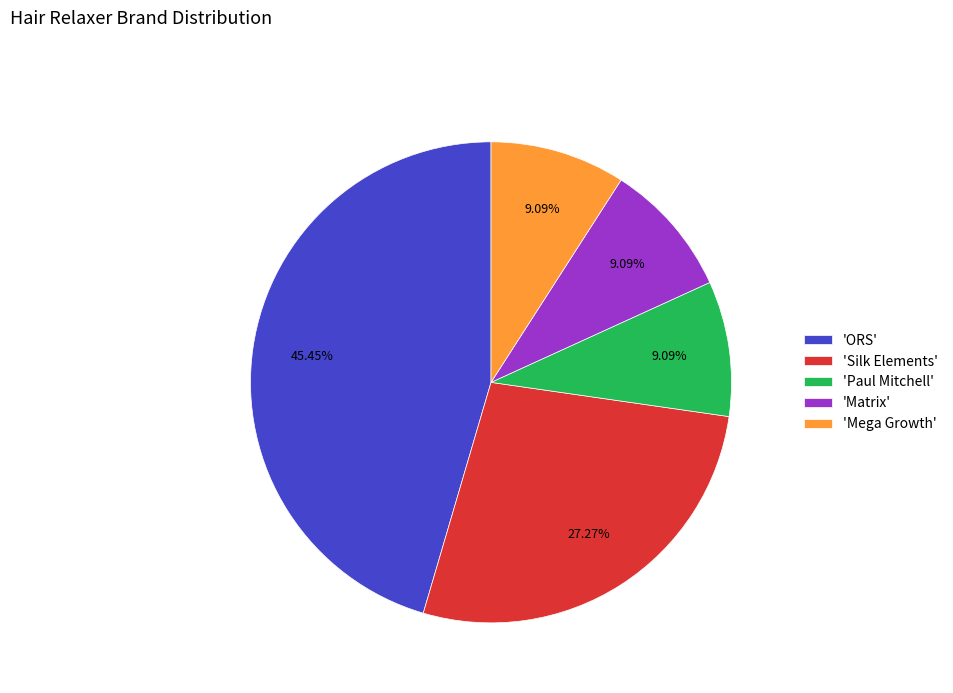

Which has a higher value, 'ORS' or 'Mega Growth'?

'ORS'